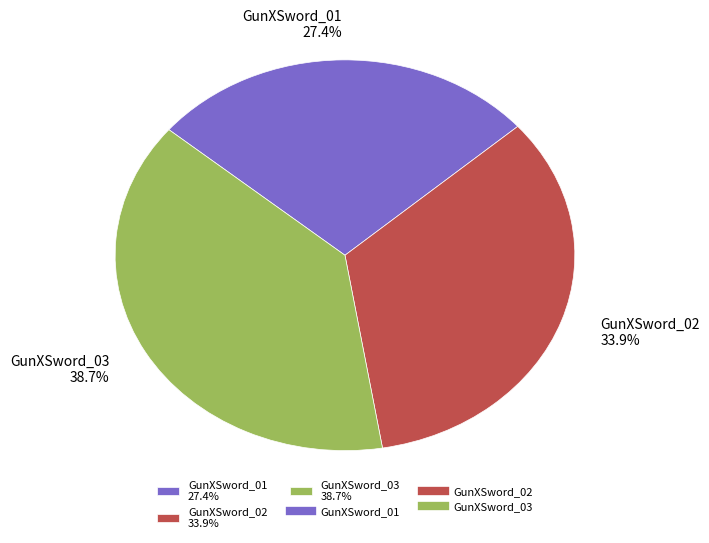

Which slice is the smallest?

GunXSword_01